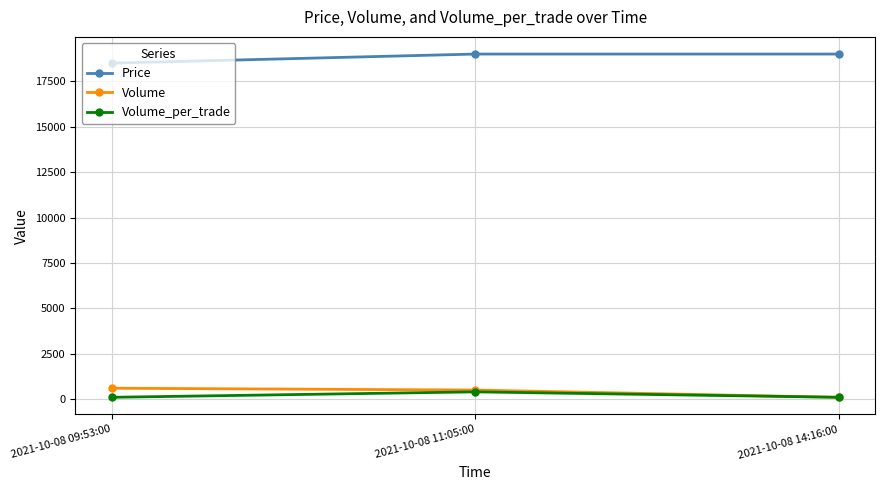

Reading left to right, what are all the values shown in this chart?

Price: 18500	19000	19000
Volume: 600	500	100
Volume_per_trade: 100	400	100